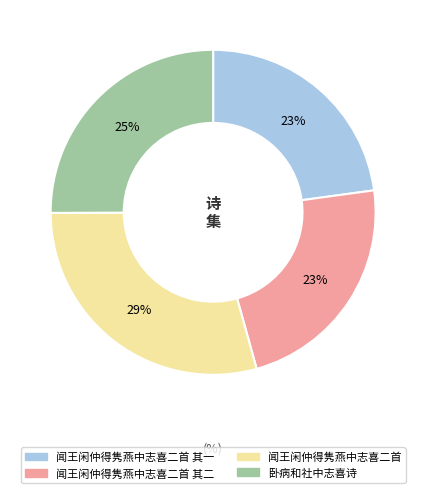

Does any single category account for the majority?

No